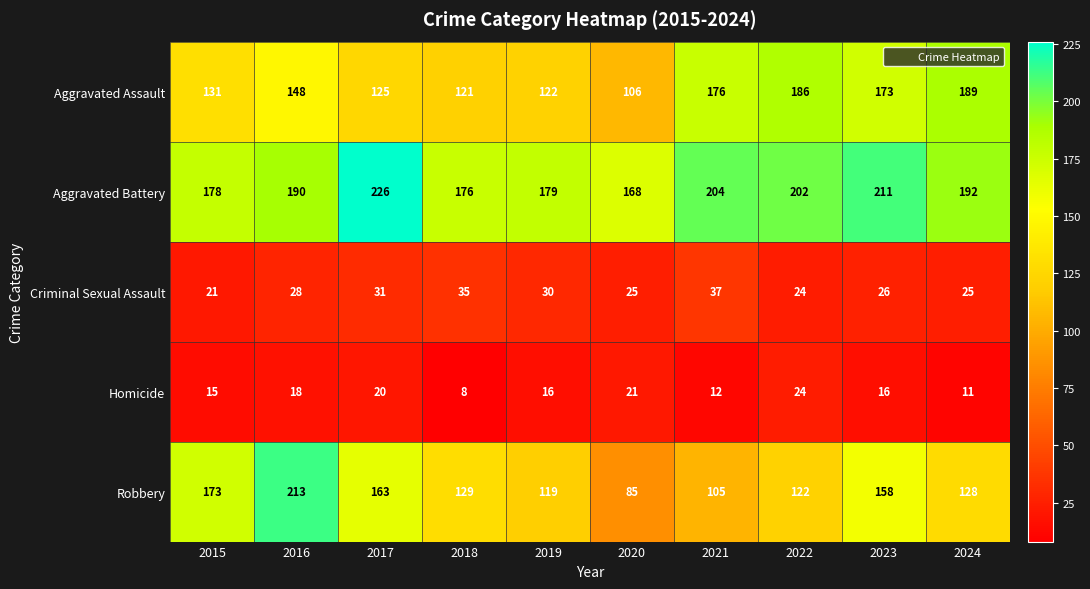

Rank the series by their maximum value, from highest to lowest.

Aggravated Battery, Robbery, Aggravated Assault, Criminal Sexual Assault, Homicide